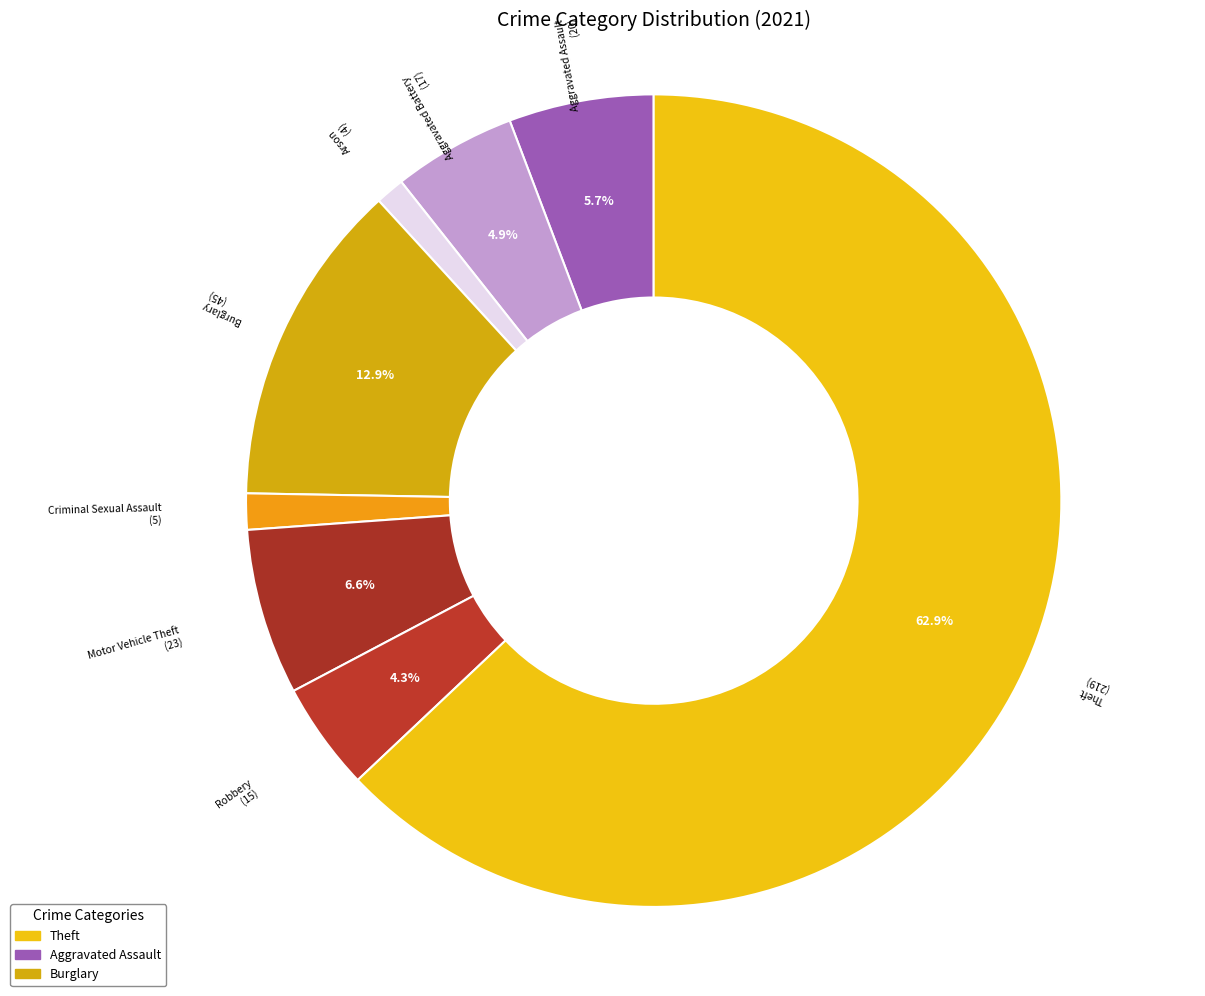

How many slices are in this pie chart?

8